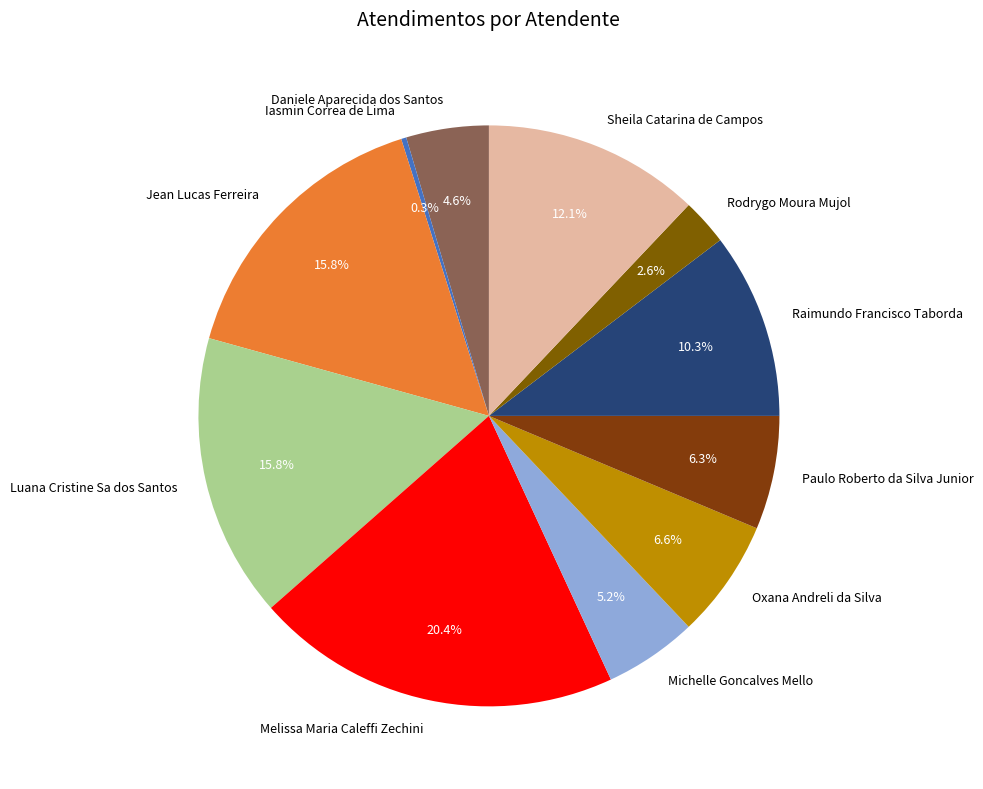

Is Luana Cristine Sa dos Santos the majority of the pie?

No